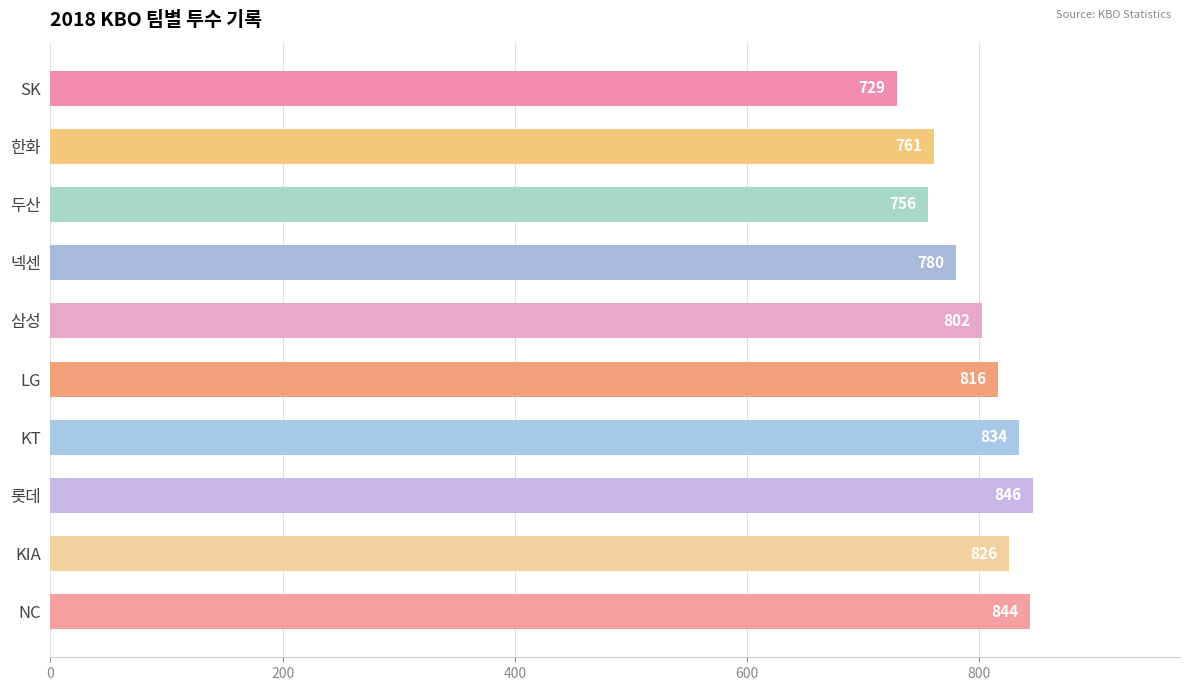

True or false: the data shows 846 at 롯데.

True